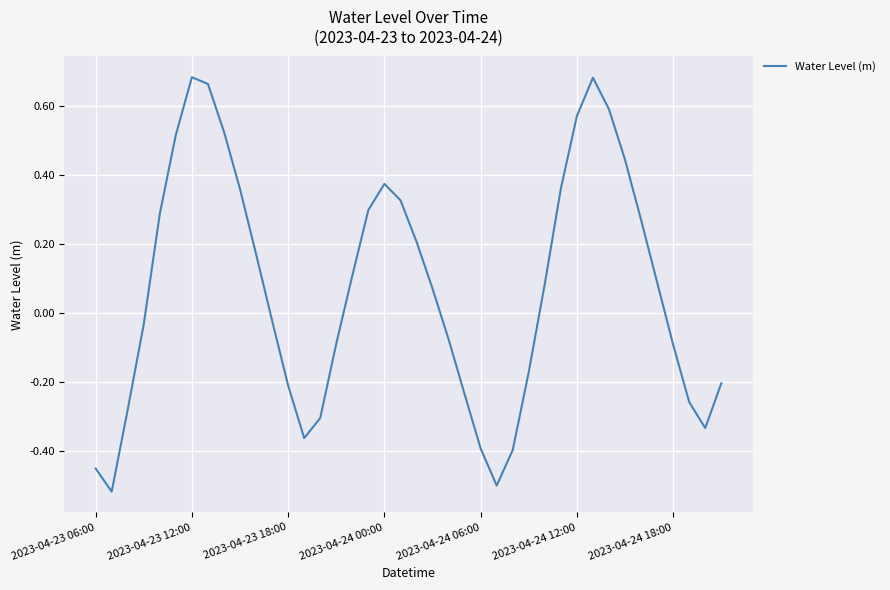

What is the difference between the maximum and minimum values?

1.2